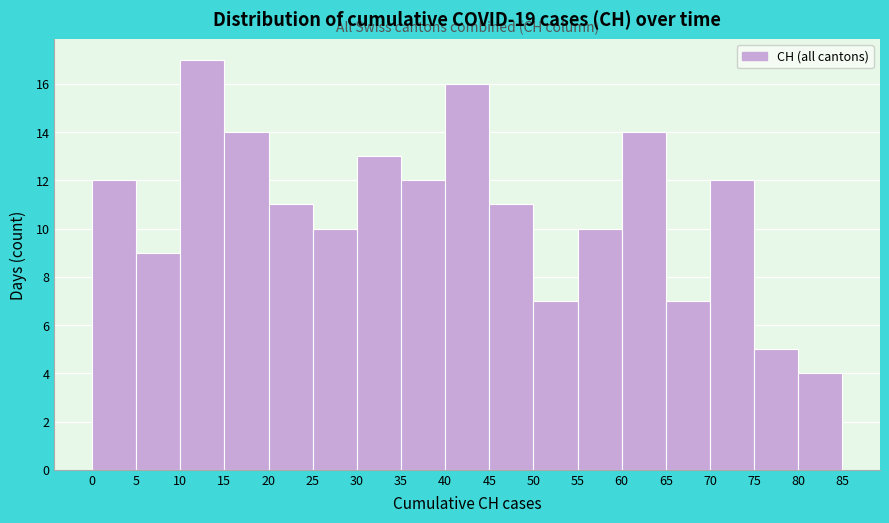

Reading left to right, transcribe this chart: for each bar, give the range it covers on the x-axis and its height. The values are not printed on the chart, so give them approximately, as read against the axis.

0 to 5: 12
5 to 10: 9
10 to 15: 17
15 to 20: 14
20 to 25: 11
25 to 30: 10
30 to 35: 13
35 to 40: 12
40 to 45: 16
45 to 50: 11
50 to 55: 7
55 to 60: 10
60 to 65: 14
65 to 70: 7
70 to 75: 12
75 to 80: 5
80 to 85: 4